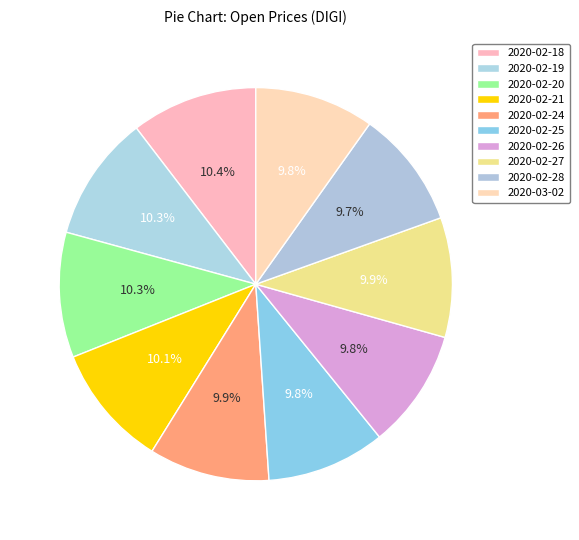

Rank the categories by value from lowest to highest.

2020-02-28, 2020-02-25, 2020-02-26, 2020-03-02, 2020-02-27, 2020-02-24, 2020-02-21, 2020-02-20, 2020-02-19, 2020-02-18